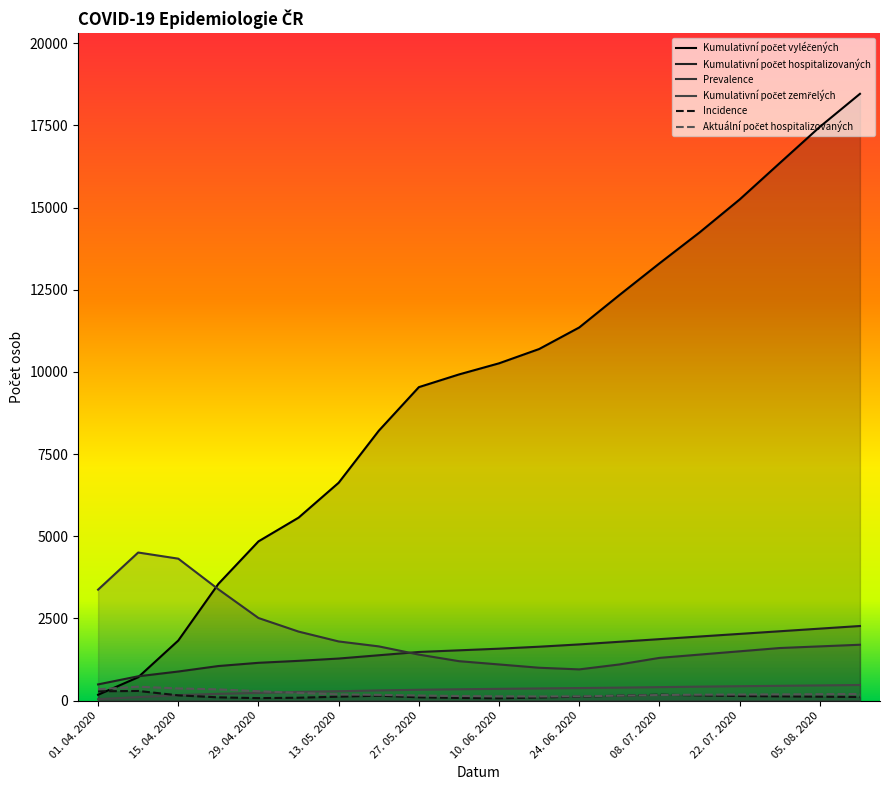

Rank the series at 01. 07. 2020 from lowest to highest value.

Incidence, Aktuální počet hospitalizovaných, Kumulativní počet zemřelých, Prevalence, Kumulativní počet hospitalizovaných, Kumulativní počet vyléčených